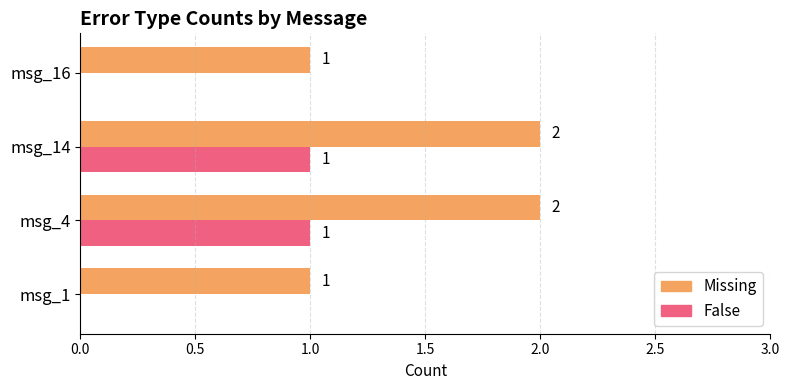

Is it true that False equals 0 at msg_1?

True